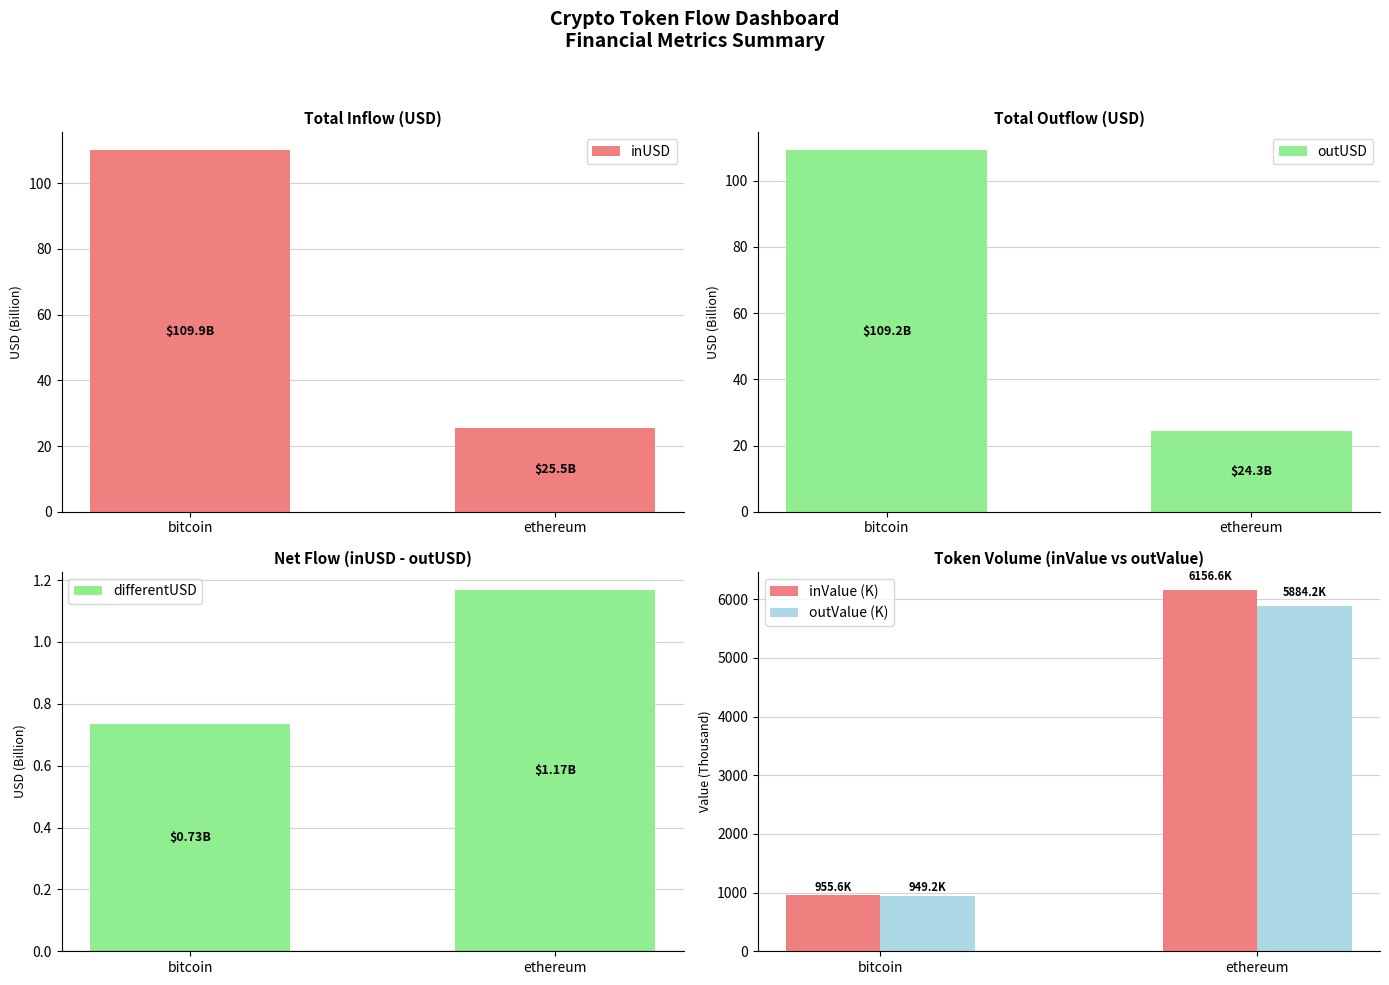

Which series has the largest range (max minus min)?

inValue (K)